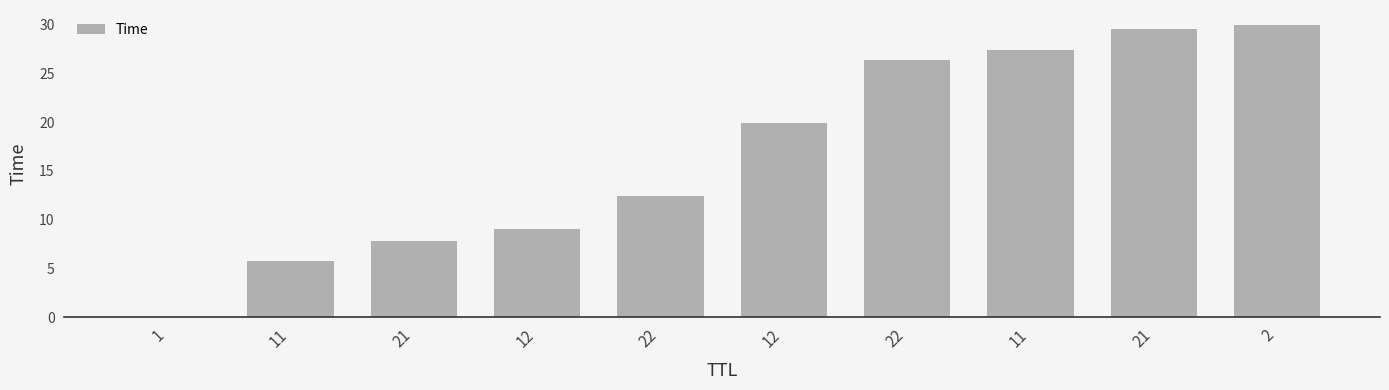

How many distinct data groups are displayed?

1